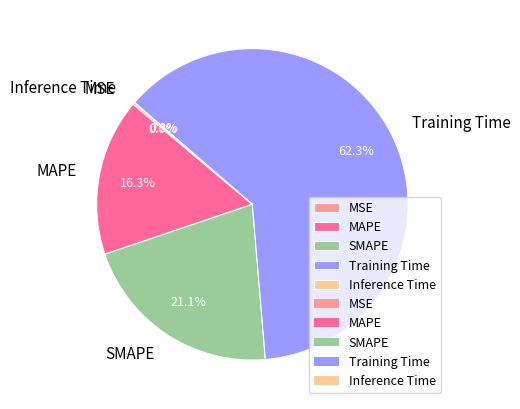

Which slice represents more than half of the pie?

Training Time